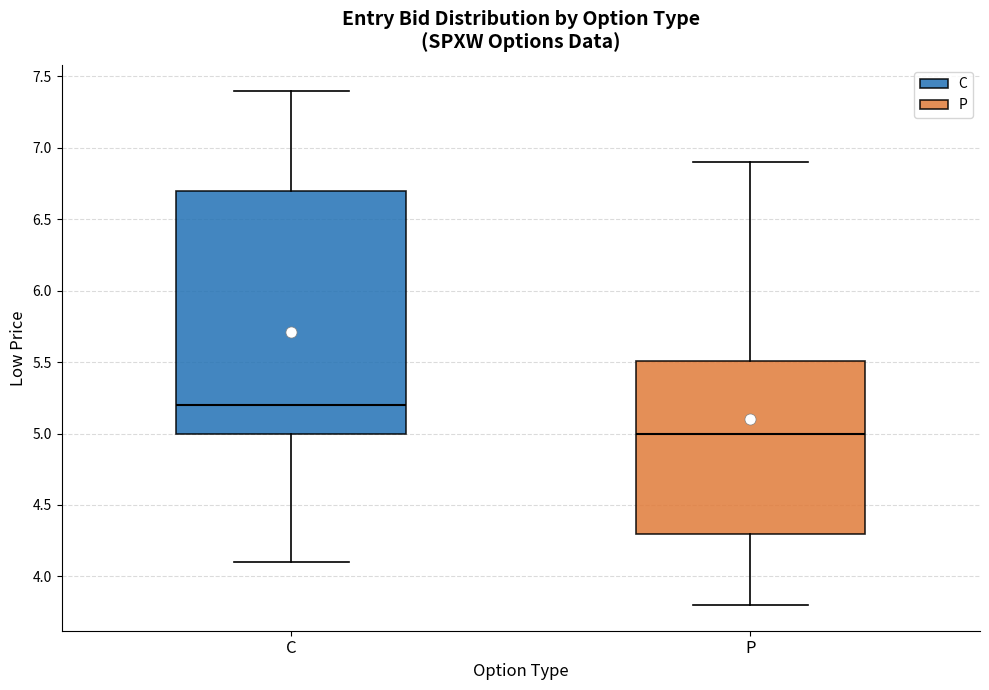

Which box has the highest median line?

C